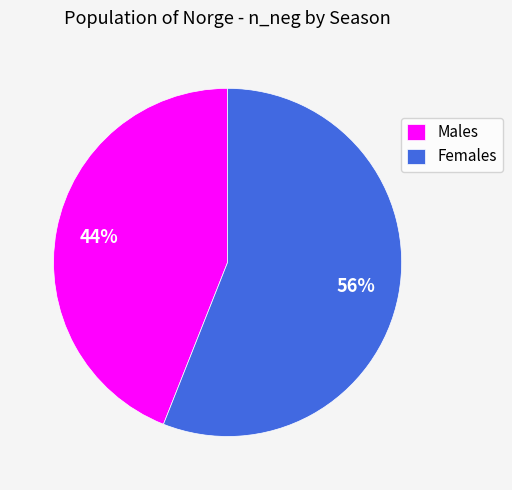

To the nearest percent, what is the difference between the largest and smallest slice percentages?

12%